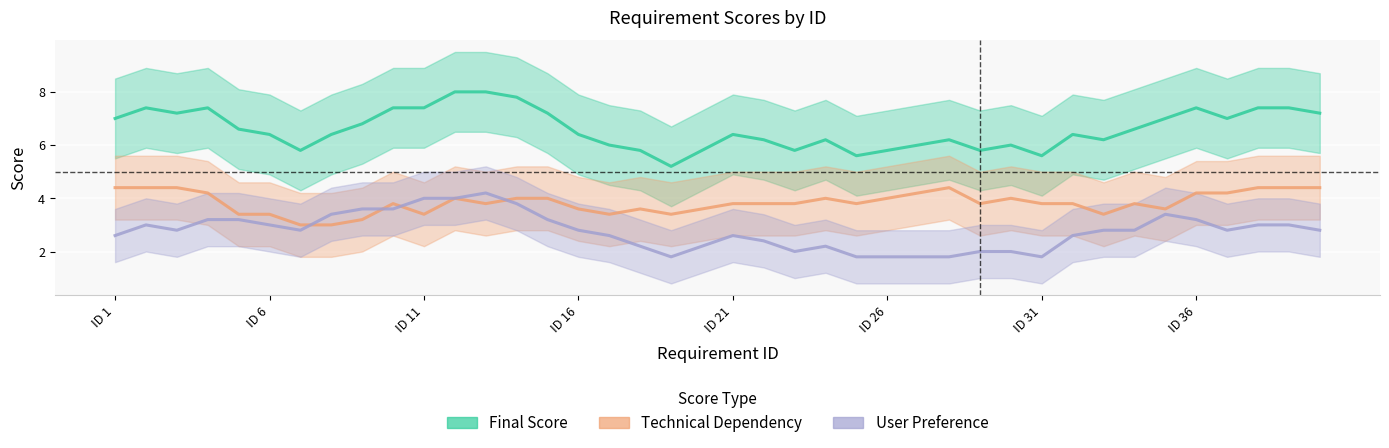

At how many categories does at least one series exceed 2?

40